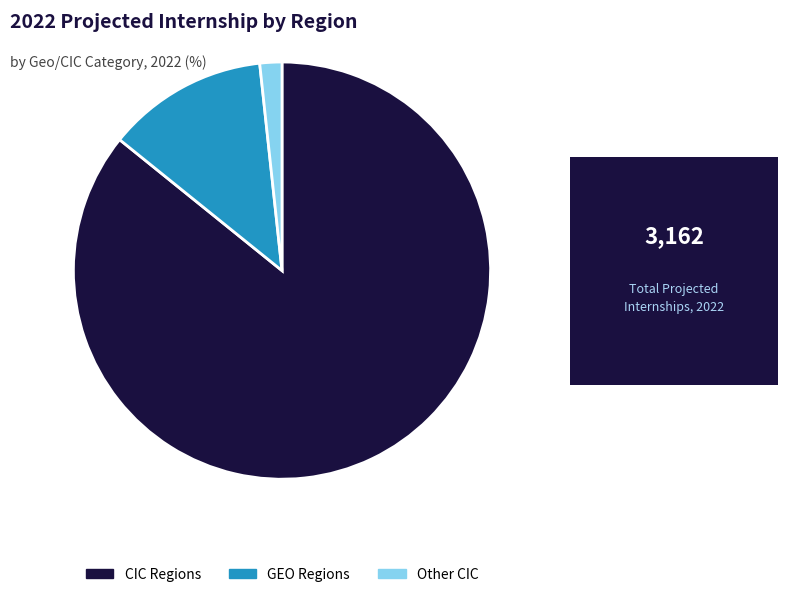

Which category has the biggest portion of the pie?

CIC Regions